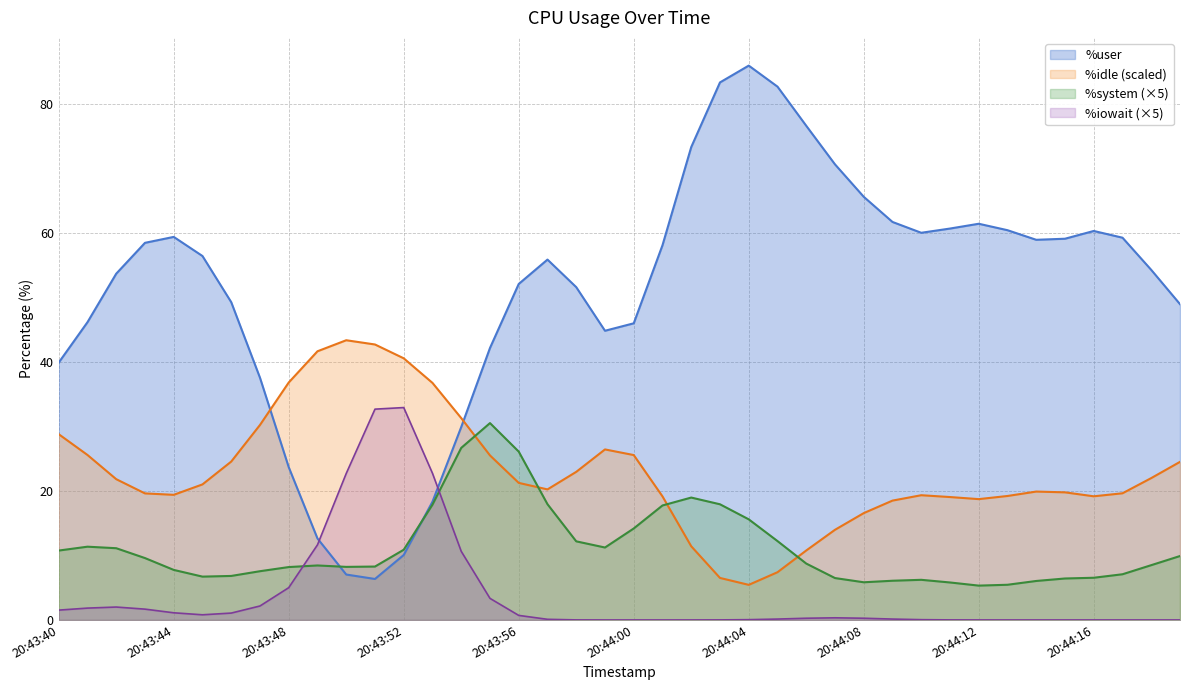

Is it true that %user equals 10.1 at 20:43:52?

True